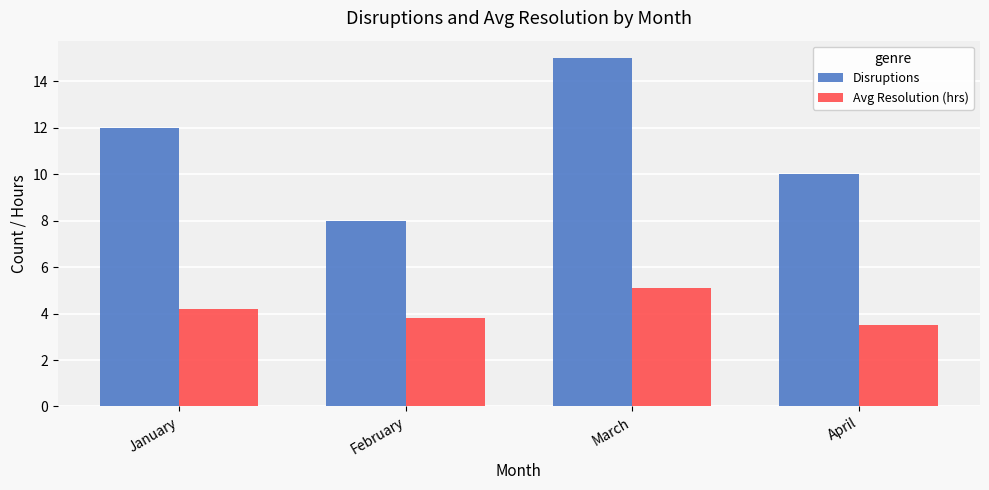

How many categories are shown in the chart?

4